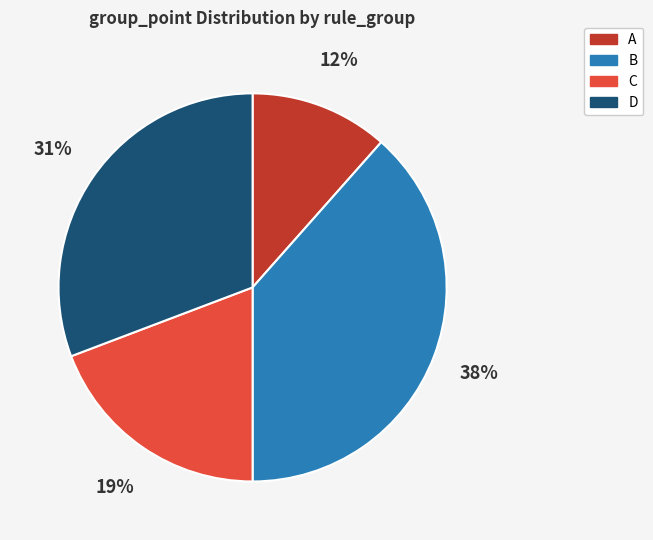

What percentage is the B slice, to the nearest percent?

38%